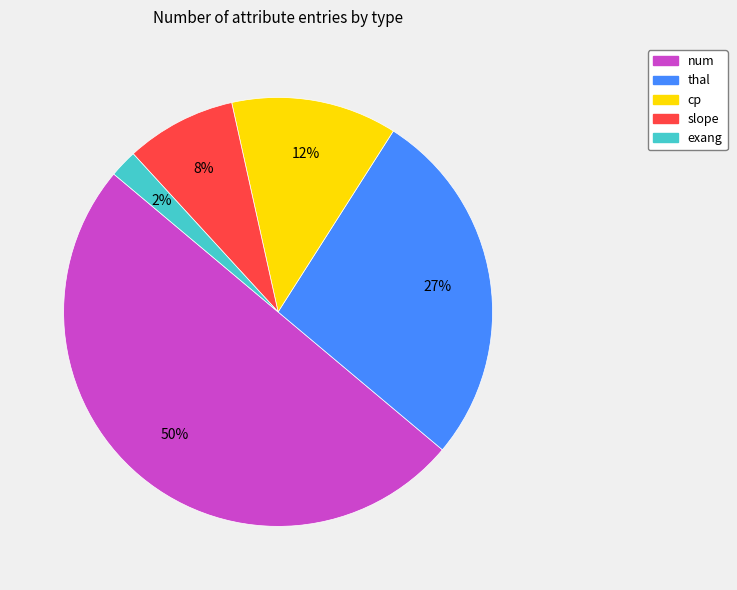

Combined, do thal and exang account for over 50%?

No